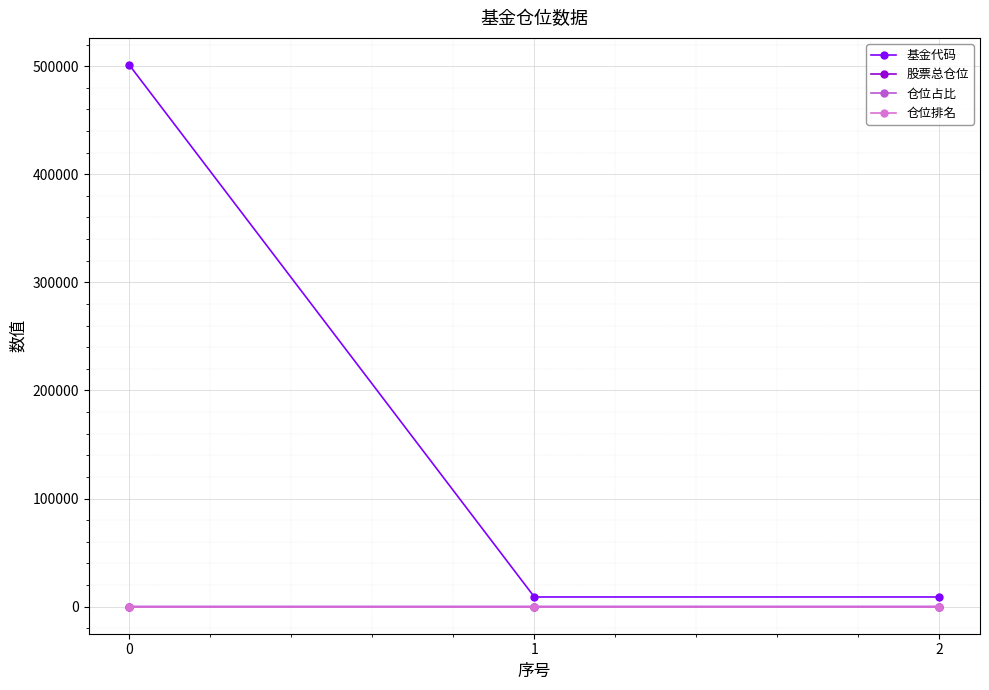

The value of 仓位排名 at 0 is 7.0. True or false?

True